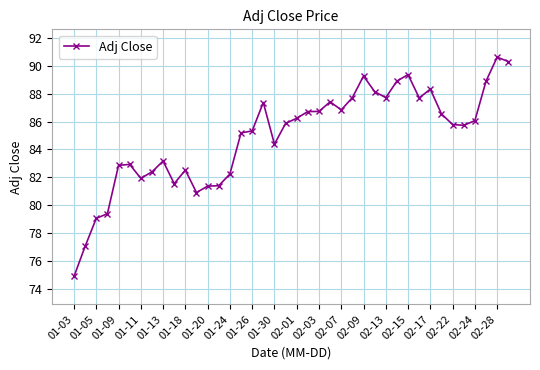

How many categories are shown in the chart?

40